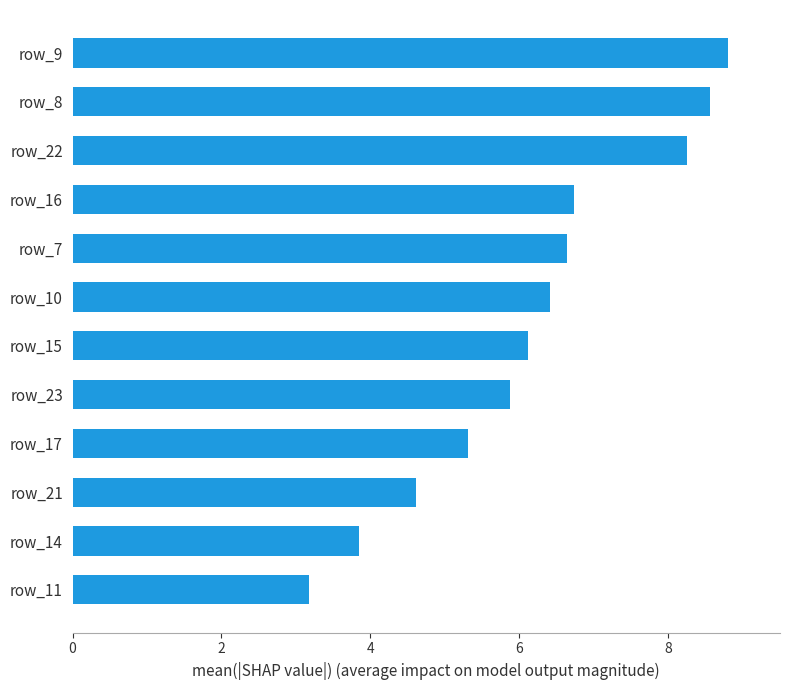

What is the greatest value displayed?

8.8